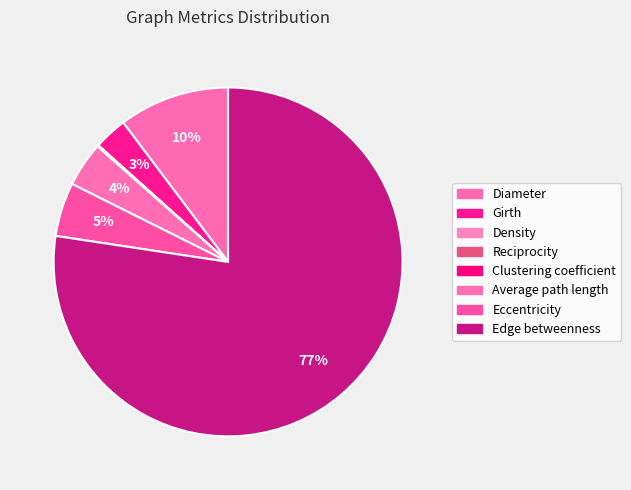

To the nearest percent, what is the difference between the Edge betweenness and Density slice percentages?

77%